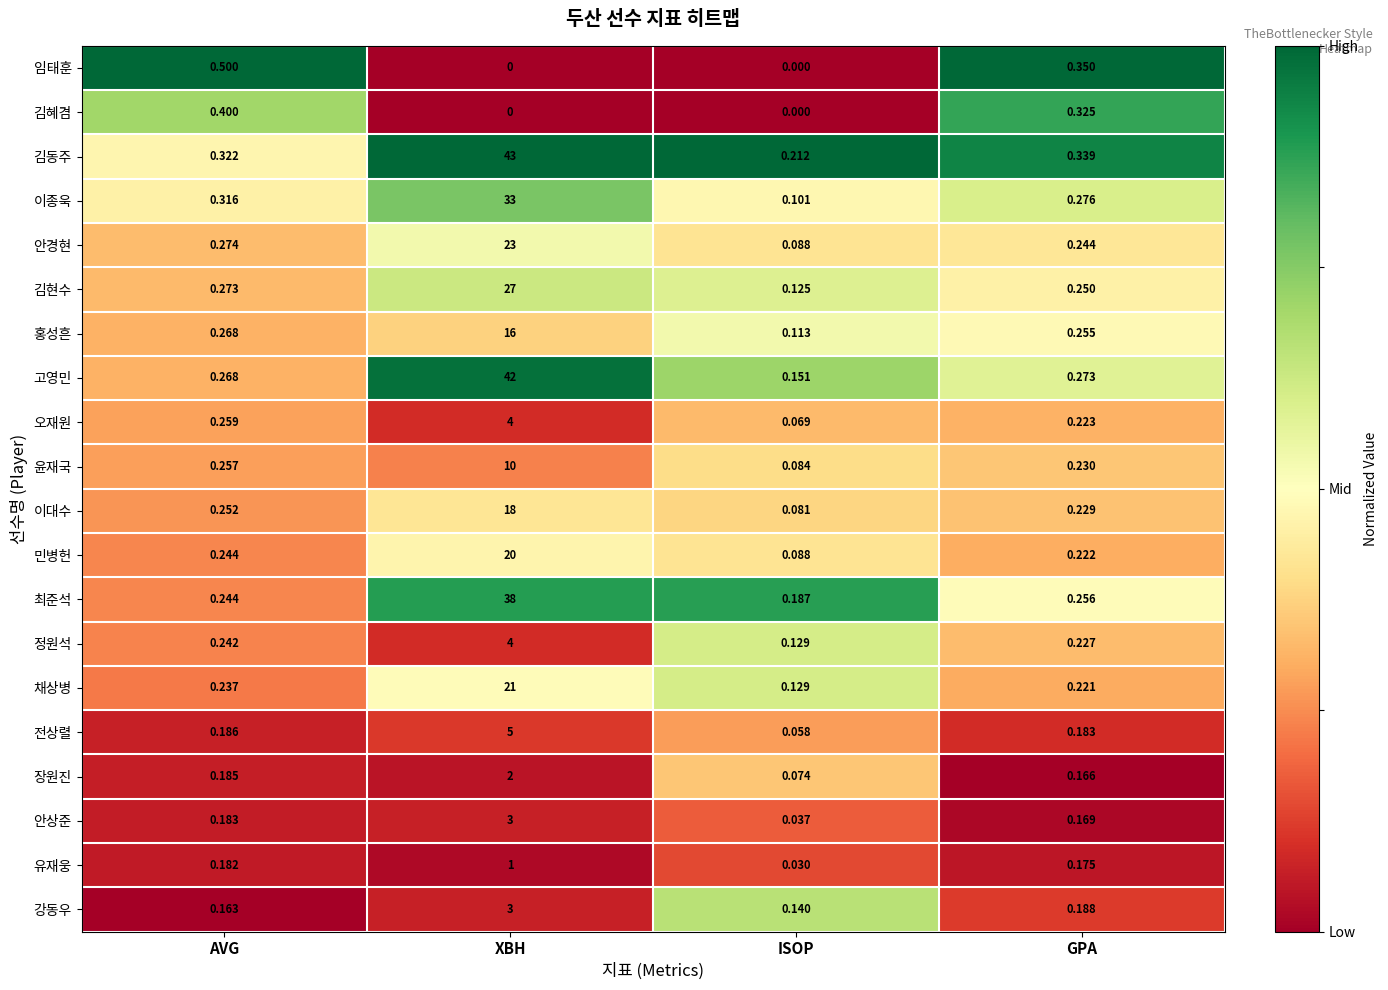

Which series has the largest total across all categories?

김동주